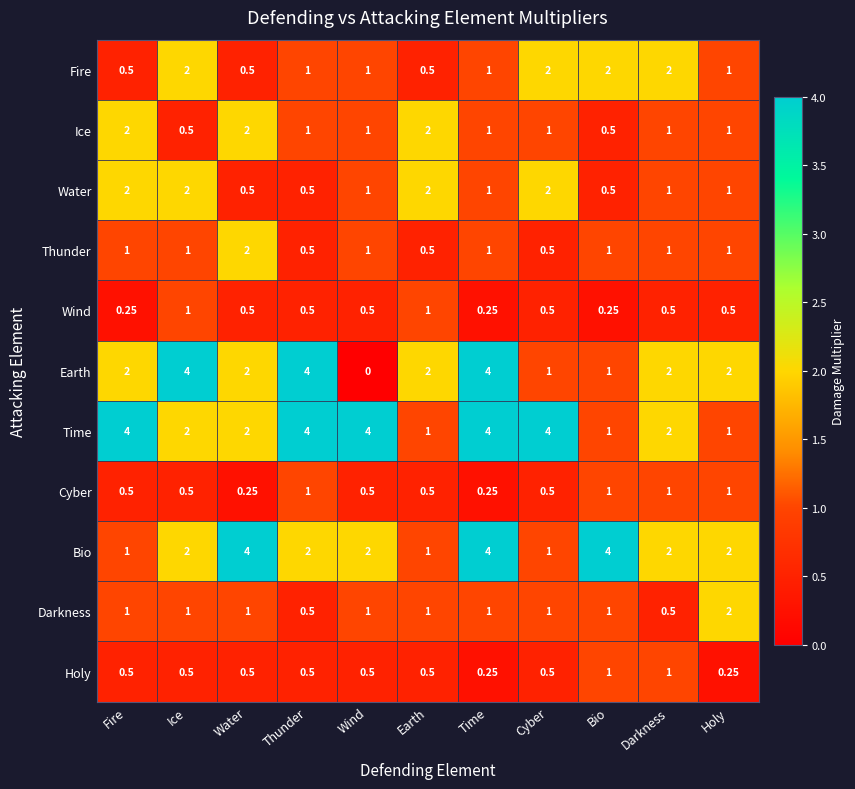

Which category has the lowest value across all series?

Wind